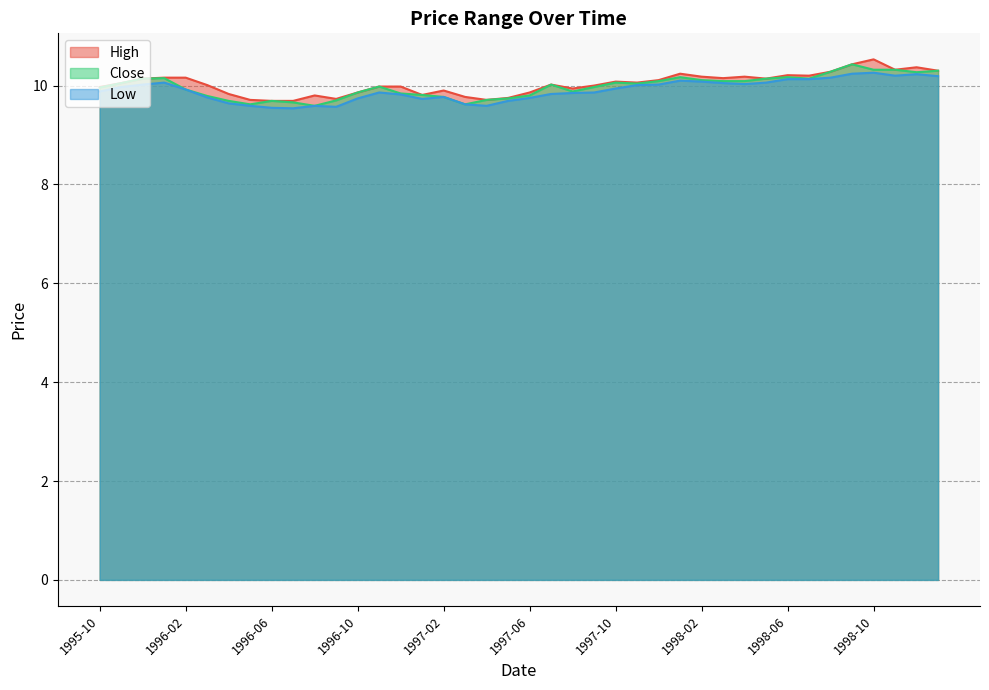

What is the total value across all series at 1998-06?

30.5